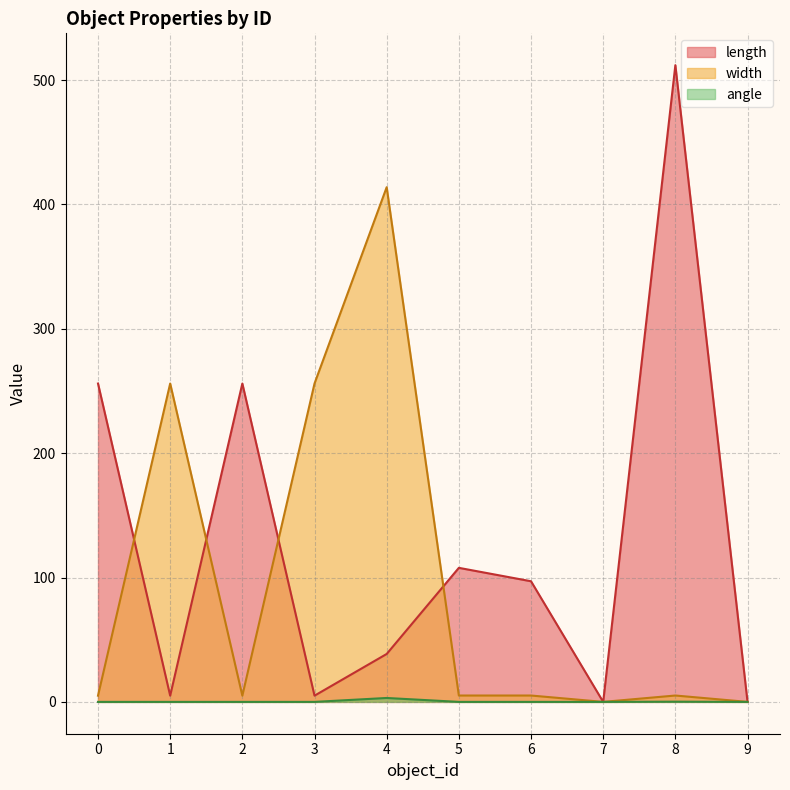

What is the sum of the angle values at 3 and 8?

0.2